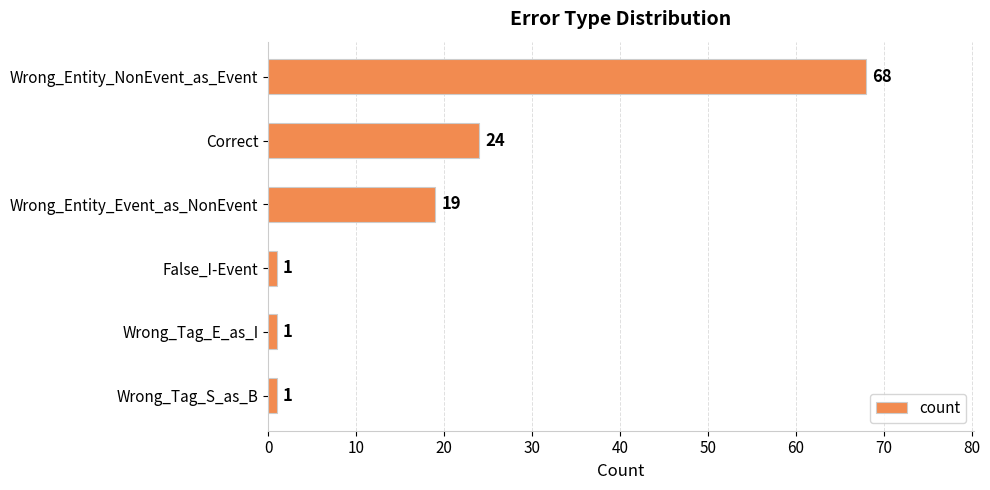

What is the sum of all values?

114